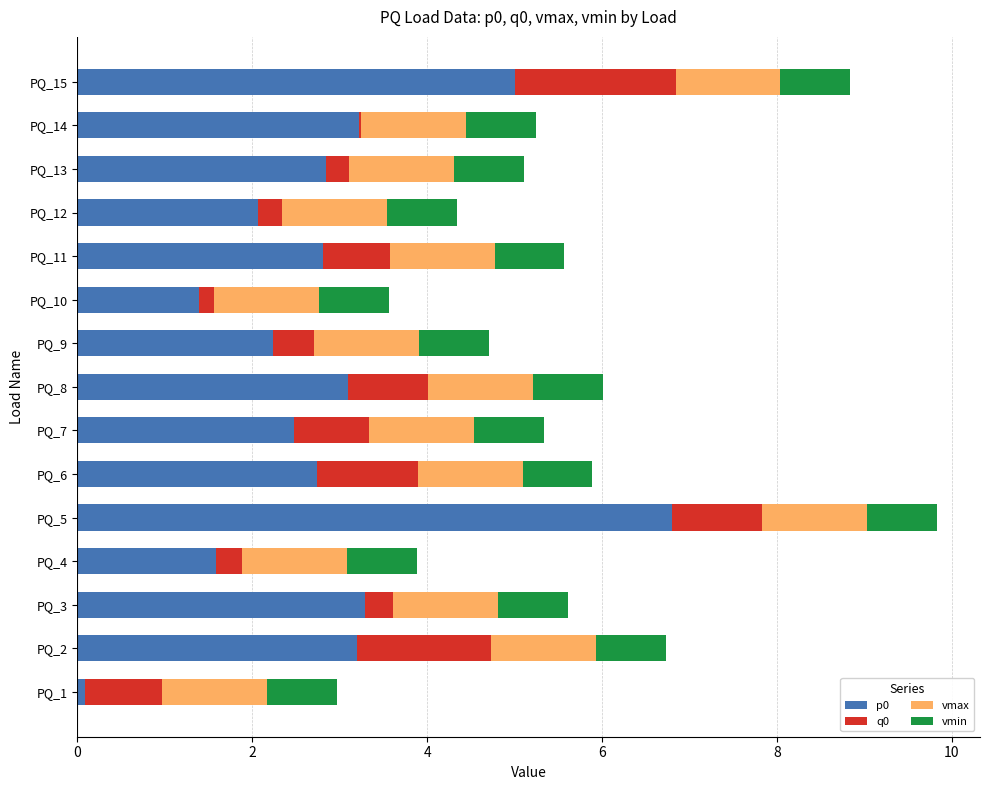

At which category is the sum across all series the highest?

PQ_5